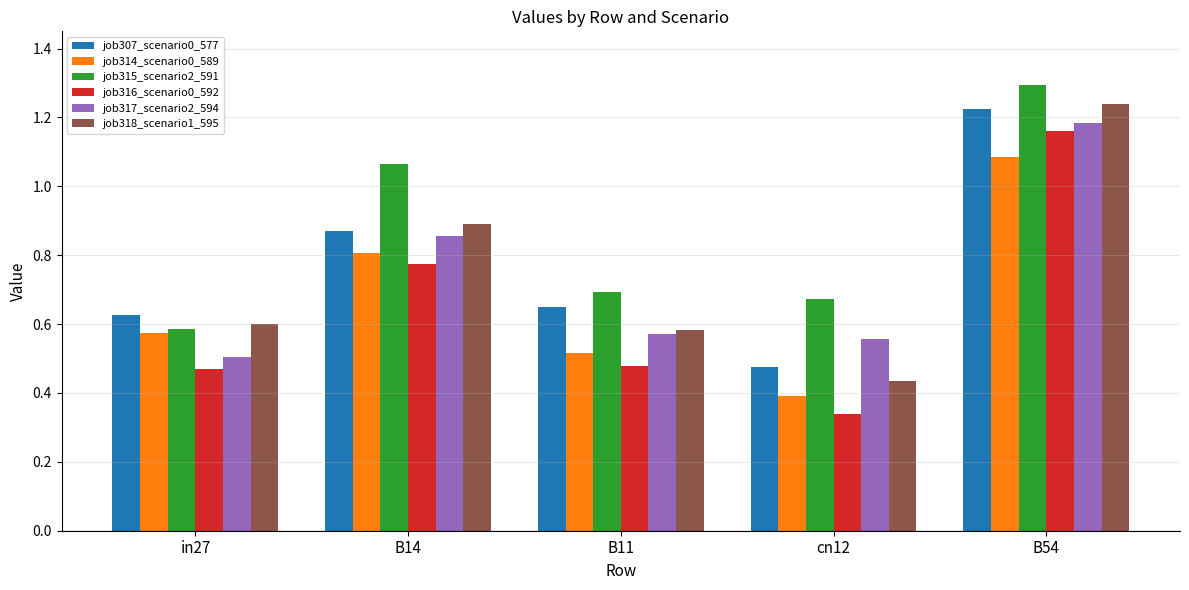

Rank the categories by job314_scenario0_589 value from highest to lowest.

B54, B14, in27, B11, cn12